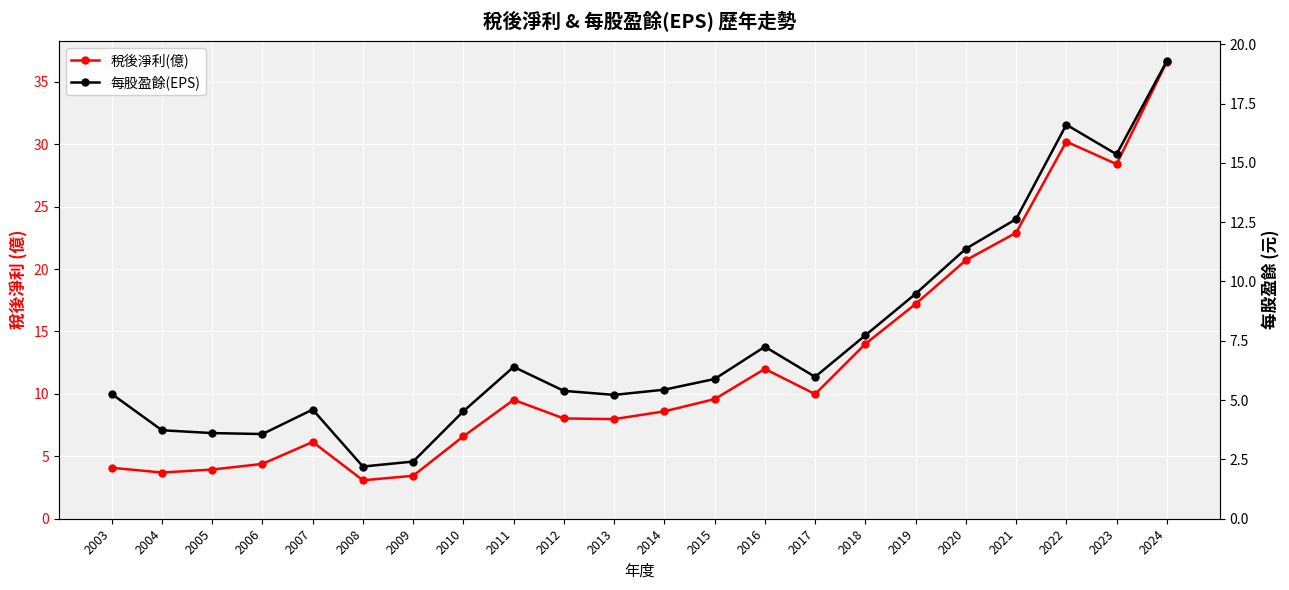

At 2003, list the series in order from smallest to largest.

稅後淨利(億), 每股盈餘(EPS)